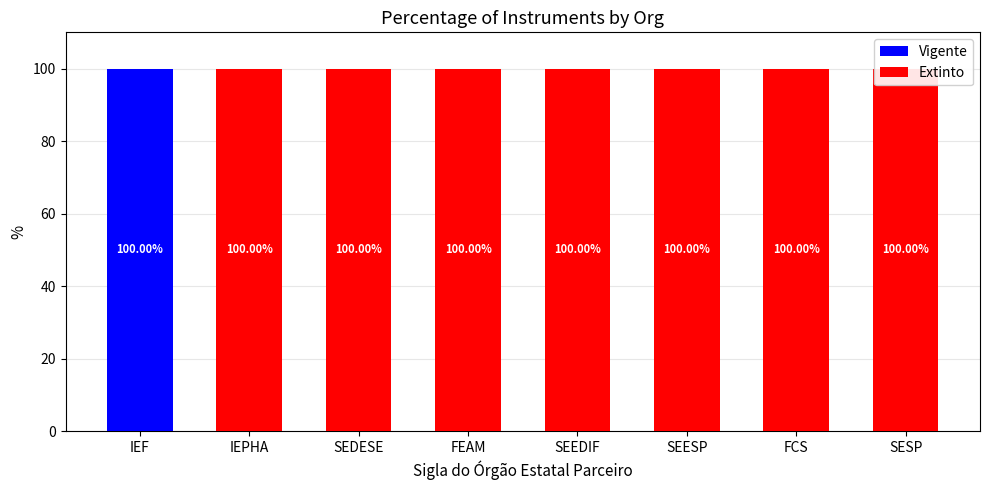

What are all the series names shown in the legend?

Vigente, Extinto